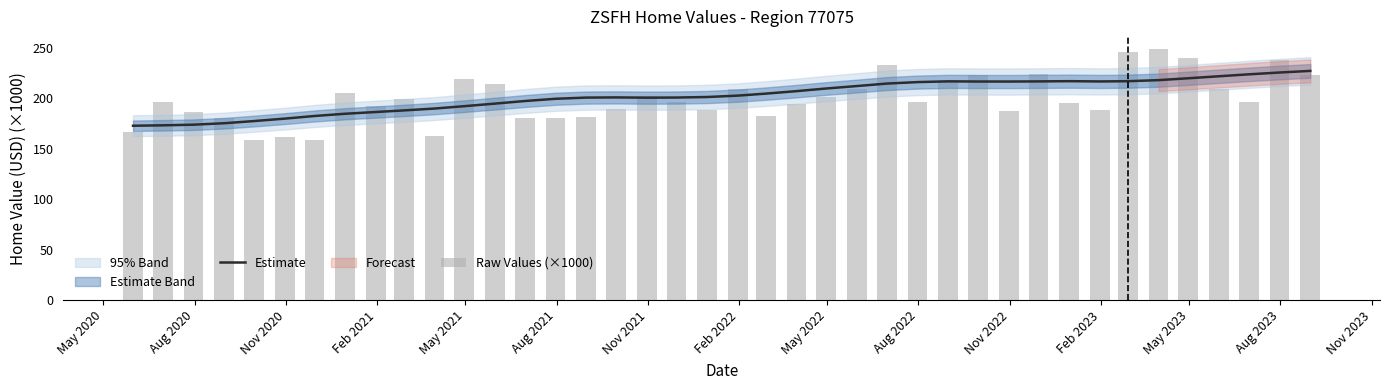

Reading right to left, transcribe all the data shown in this chart.

Estimate: 227.3	225.7	223.9	222.0	220.0	218.1	217.1	216.9	217.1	216.9	216.8	216.8	216.9	216.2	214.7	212.3	209.9	207.2	204.8	202.8	201.4	200.9	200.8	201.0	200.8	199.7	197.4	194.9	192.3	190.0	188.1	186.6	184.8	182.6	180.0	177.6	175.4	174.0	173.3	172.9
Raw Values (×1000): 223.2	238.2	196.9	209.0	240.4	248.6	246.3	188.6	195.7	223.9	187.3	222.8	217.9	196.7	233.1	209.5	201.5	194.3	182.6	209.6	188.8	196.8	202.3	189.2	181.8	180.6	180.4	214.3	219.4	162.7	199.9	192.2	205.1	158.4	161.4	159.2	180.6	186.1	196.8	166.4